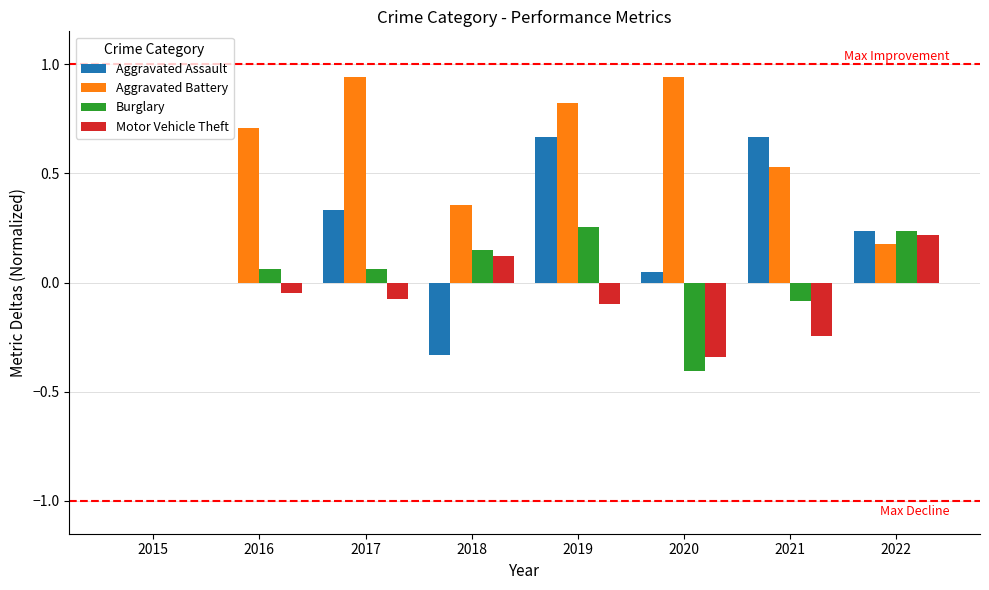

Between 2015 and 2021, which series saw the biggest shift?

Aggravated Assault